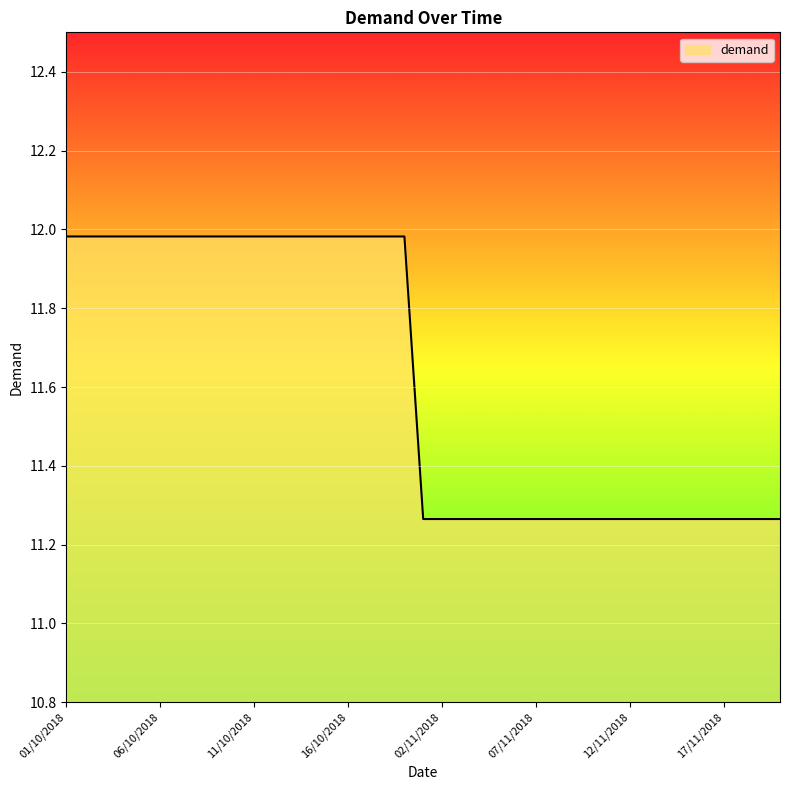

What is the difference between the maximum and minimum values?

0.7